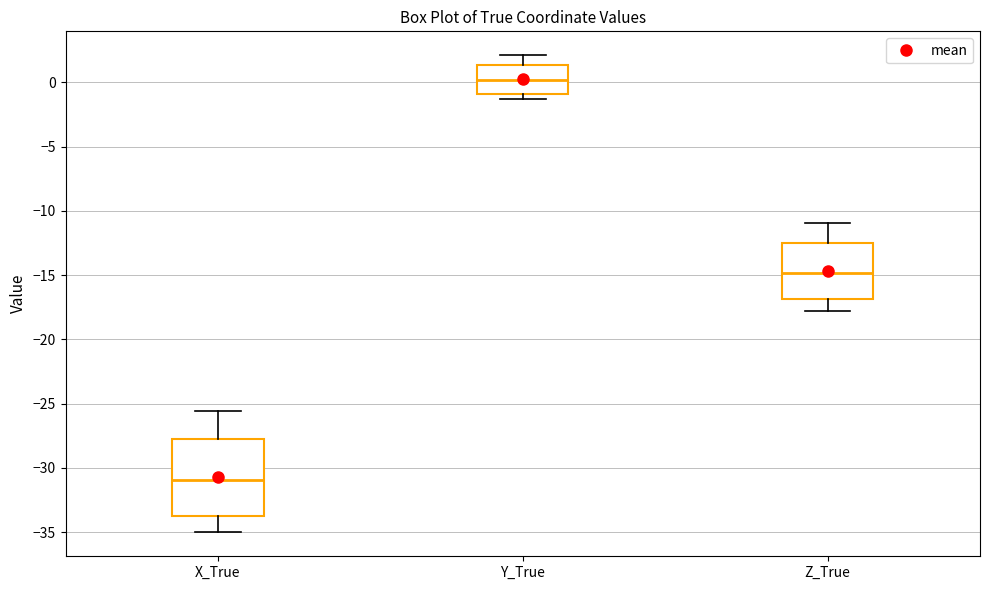

Reading left to right, read every box against the y-axis: the position of its median line, the range the box covers, and the ends of its whiskers. The values are not printed on the chart, so give them approximately, as read against the axis.

X_True: median -31.0, box -34.0 to -28.0, whiskers -35.0 to -25.5
Y_True: median 0.0, box -1.0 to 1.5, whiskers -1.5 to 2.0
Z_True: median -15.0, box -17.0 to -12.5, whiskers -18.0 to -11.0